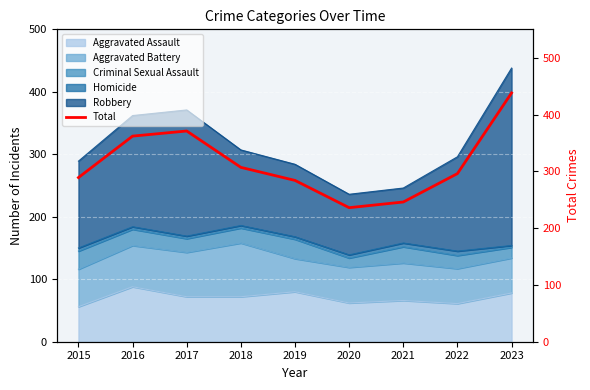

The chart shows a value of 362 at 2016. True or false?

True